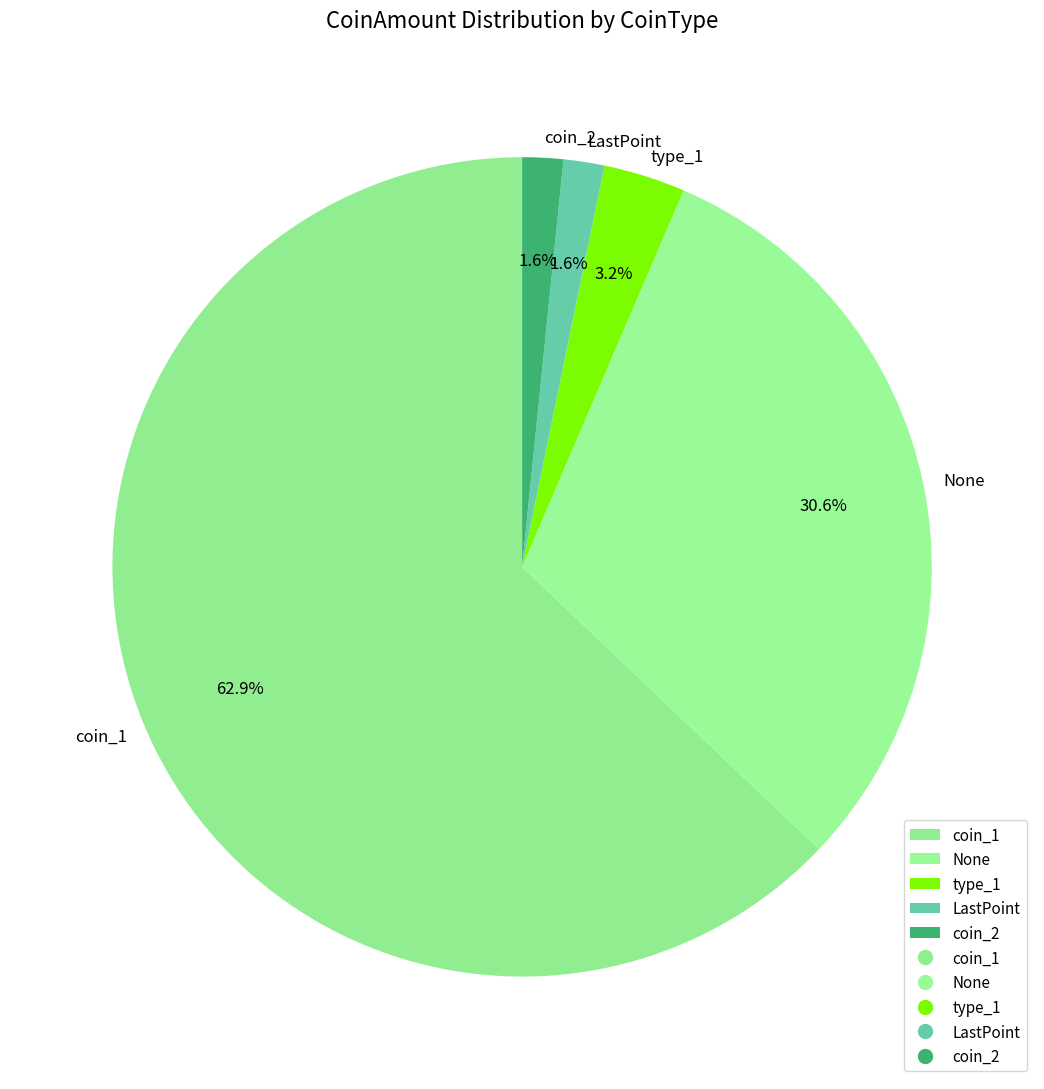

Which slice is the largest?

coin_1